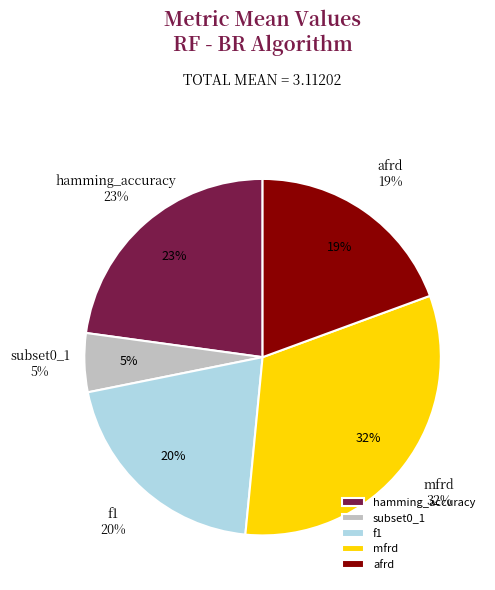

Does any single category account for the majority?

No